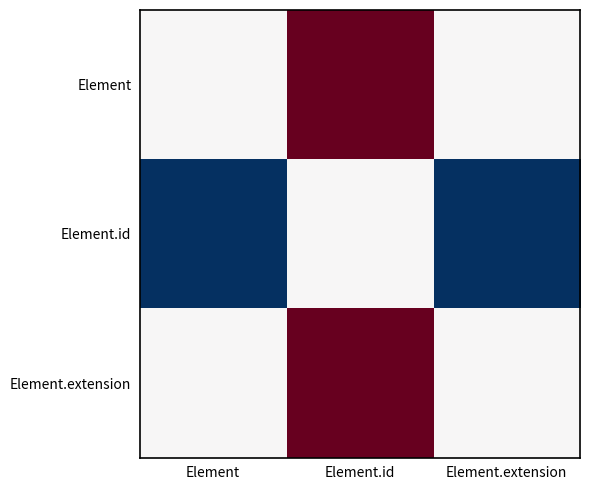

Reading right to left, list all the values displayed in this chart.

Element: Element.extension=0	Element.id=1	Element=0
Element.id: Element.extension=-1	Element.id=0	Element=-1
Element.extension: Element.extension=0	Element.id=1	Element=0